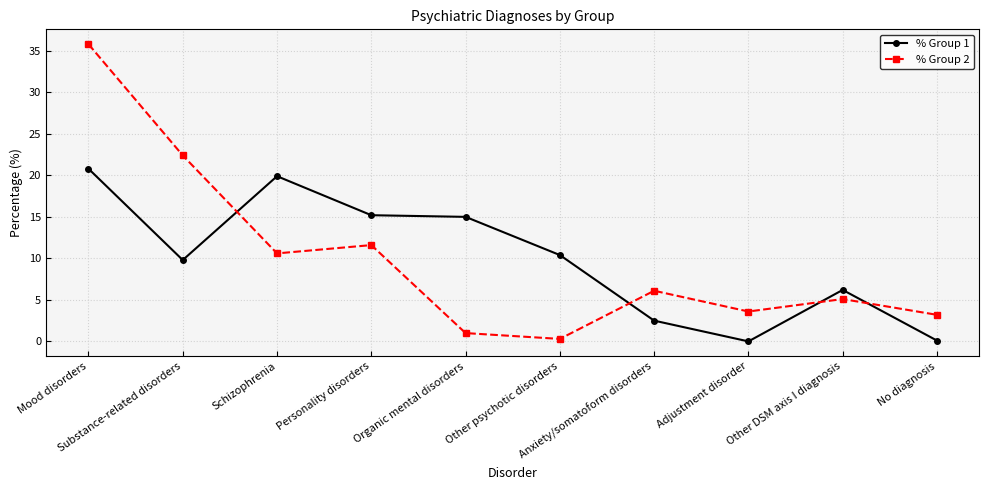

Rank the series by their maximum value, from lowest to highest.

% Group 1, % Group 2